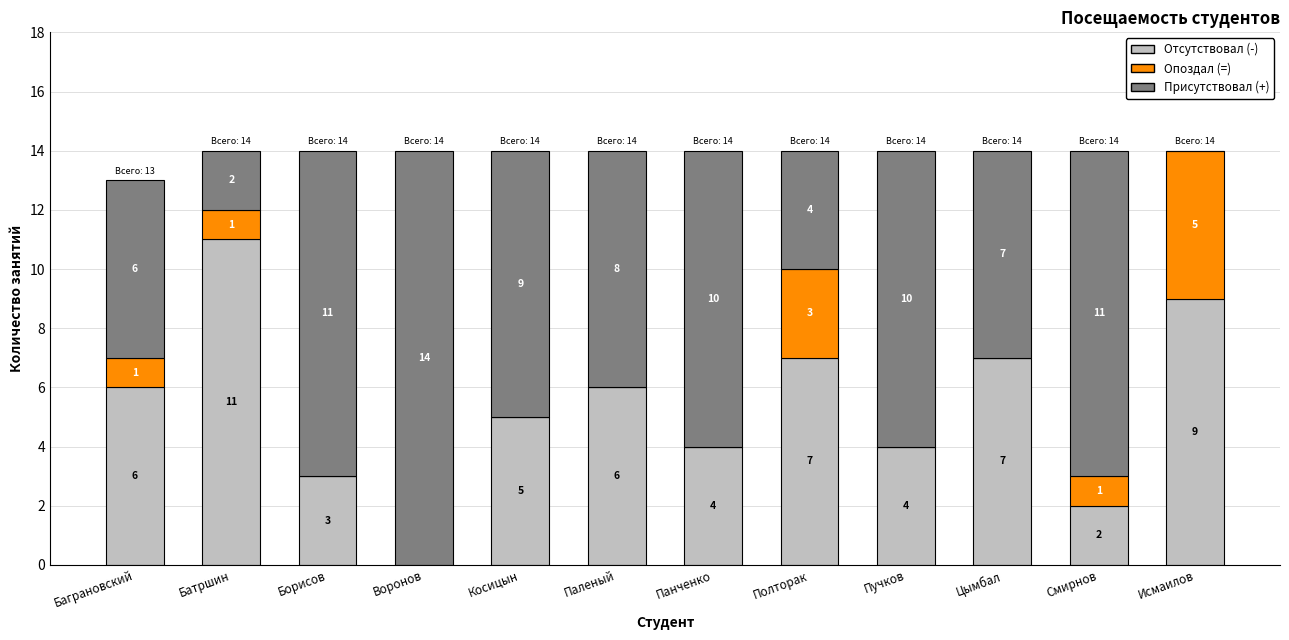

True or false: Отсутствовал (-) has a value of 1 at Панченко.

False